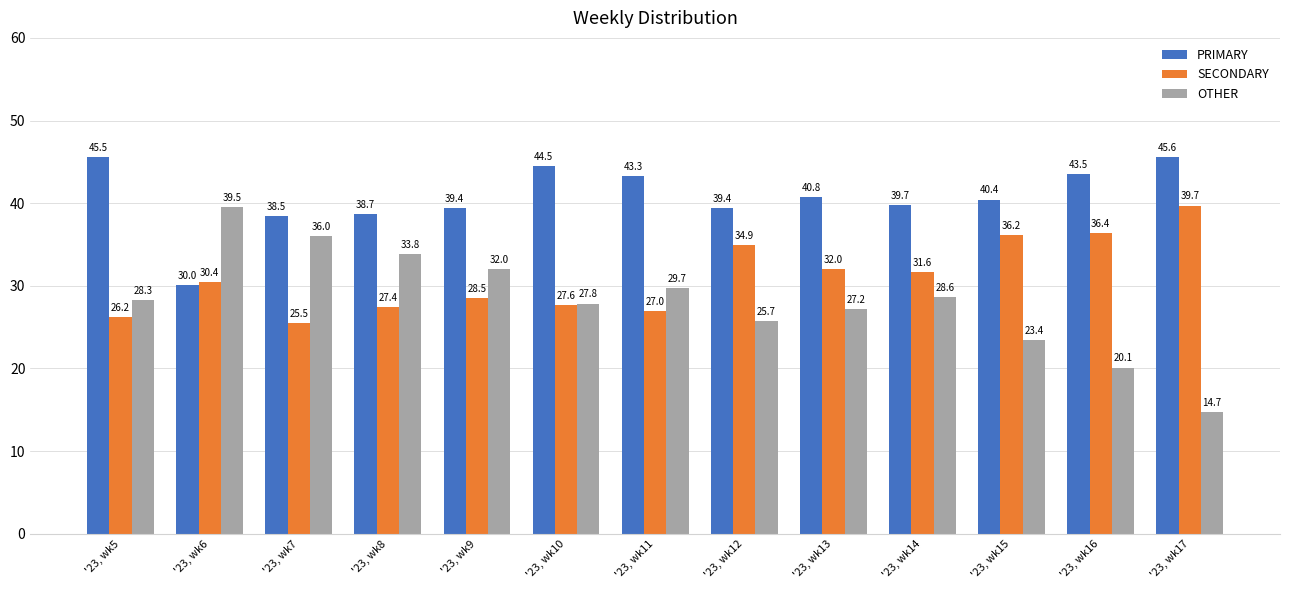

Rank the series at '23, wk14 from highest to lowest value.

PRIMARY, SECONDARY, OTHER